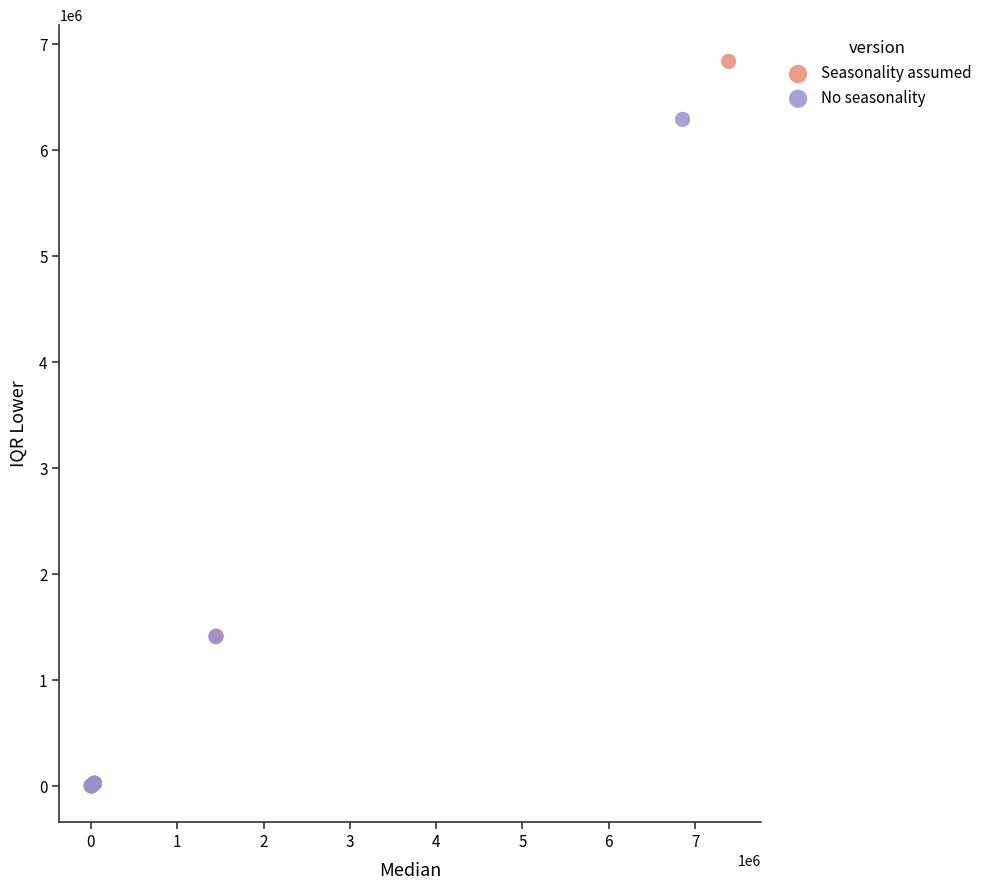

Which series has the widest spread of Y values?

Seasonality assumed